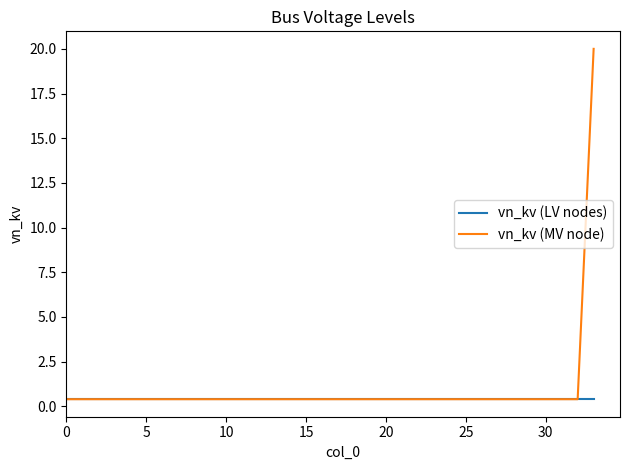

Which series has the widest spread of values?

vn_kv (MV node)